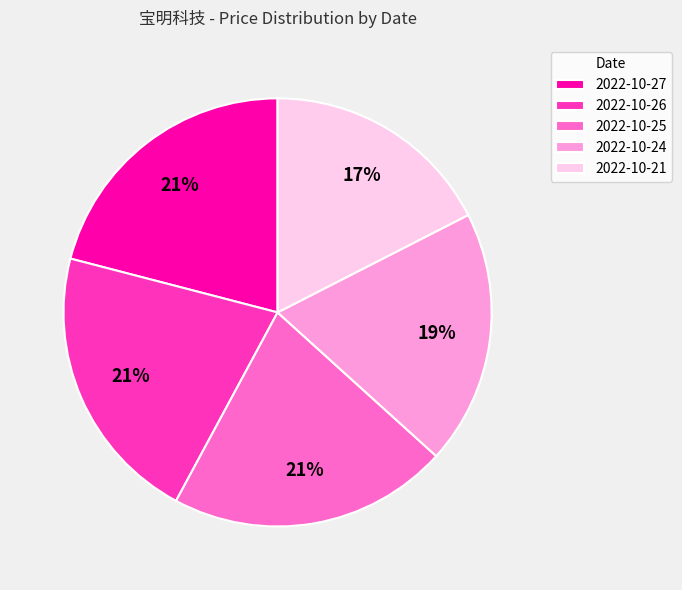

What is the smallest slice in the pie chart?

2022-10-21